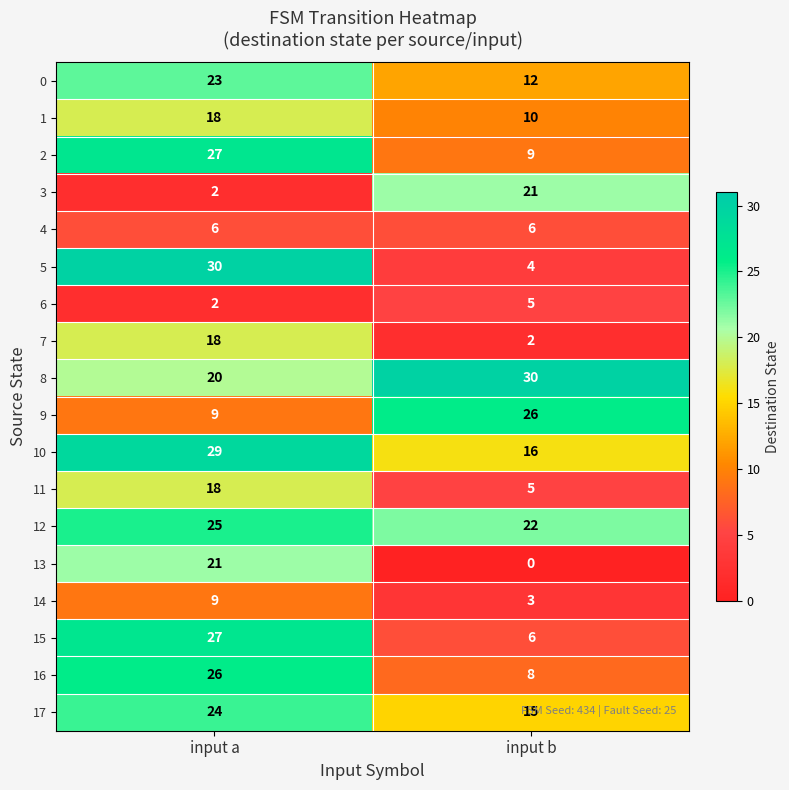

How many categories are shown in the chart?

2